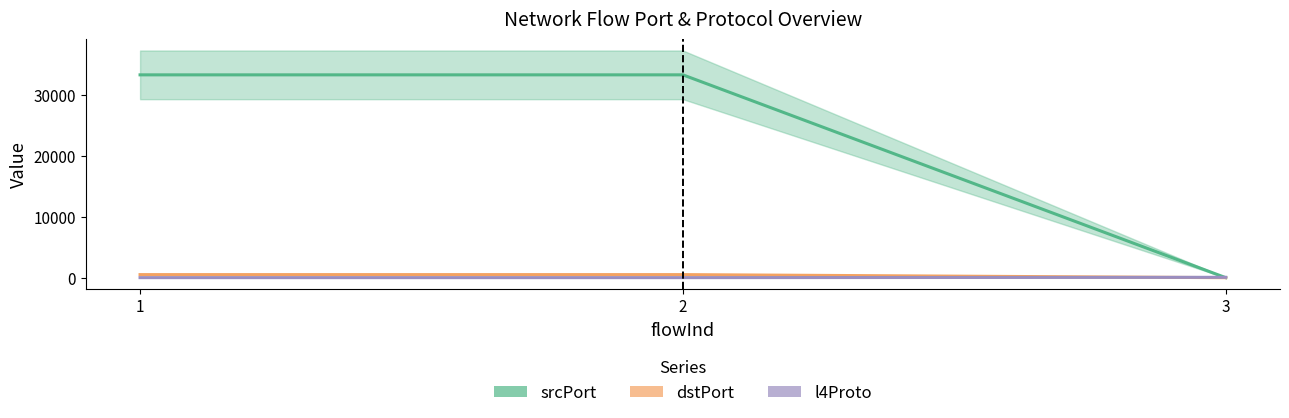

What is the value of the dstPort point at the 1st from the left?

502